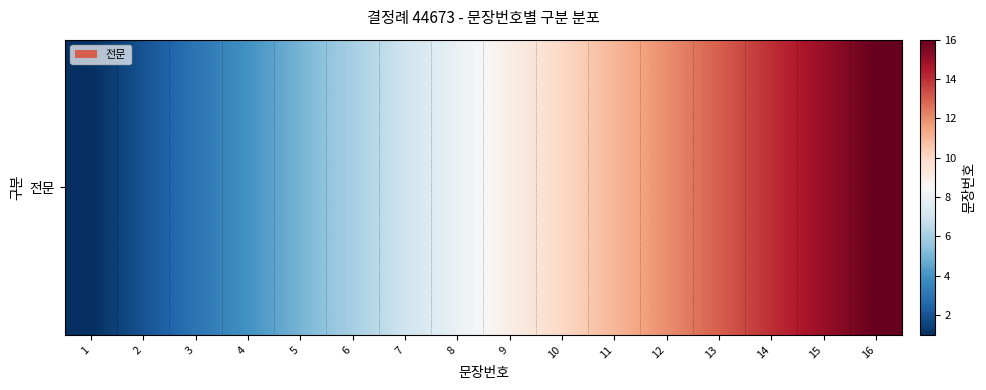

The chart shows a value of 15 at 15. True or false?

True